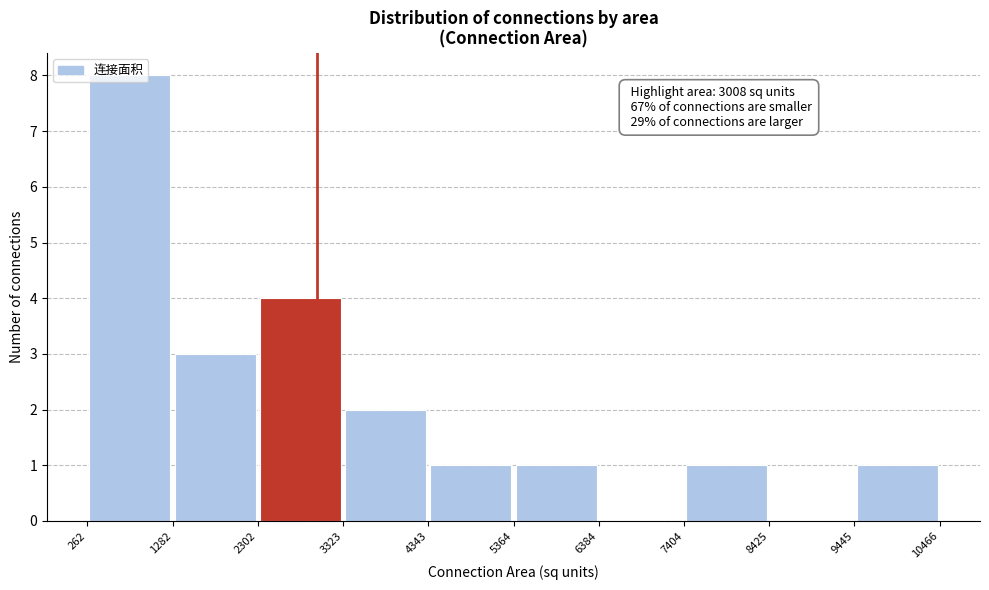

Over which range of the x-axis is the bar tallest?

262 to 1282